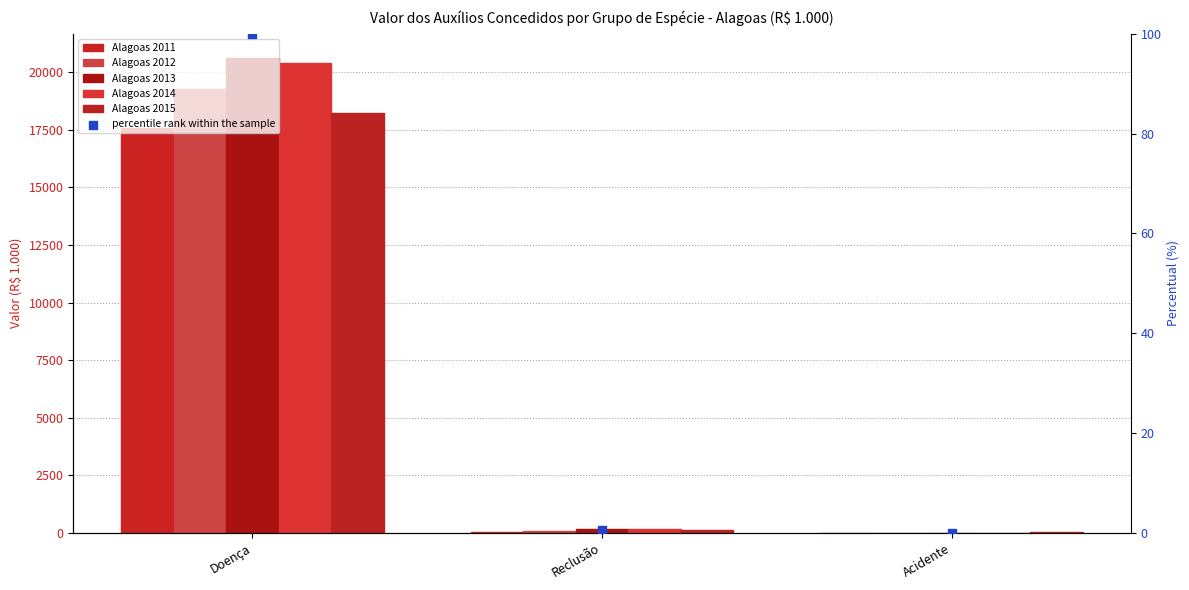

Which series contains the lowest Y value?

percentile rank within the sample